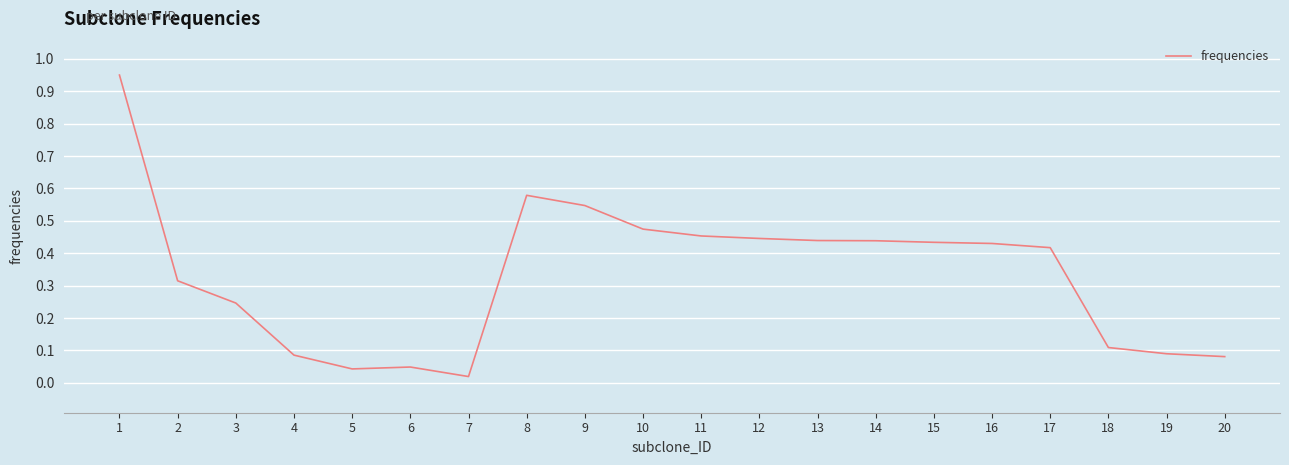

The chart shows a value of 0.2 at 15. True or false?

False